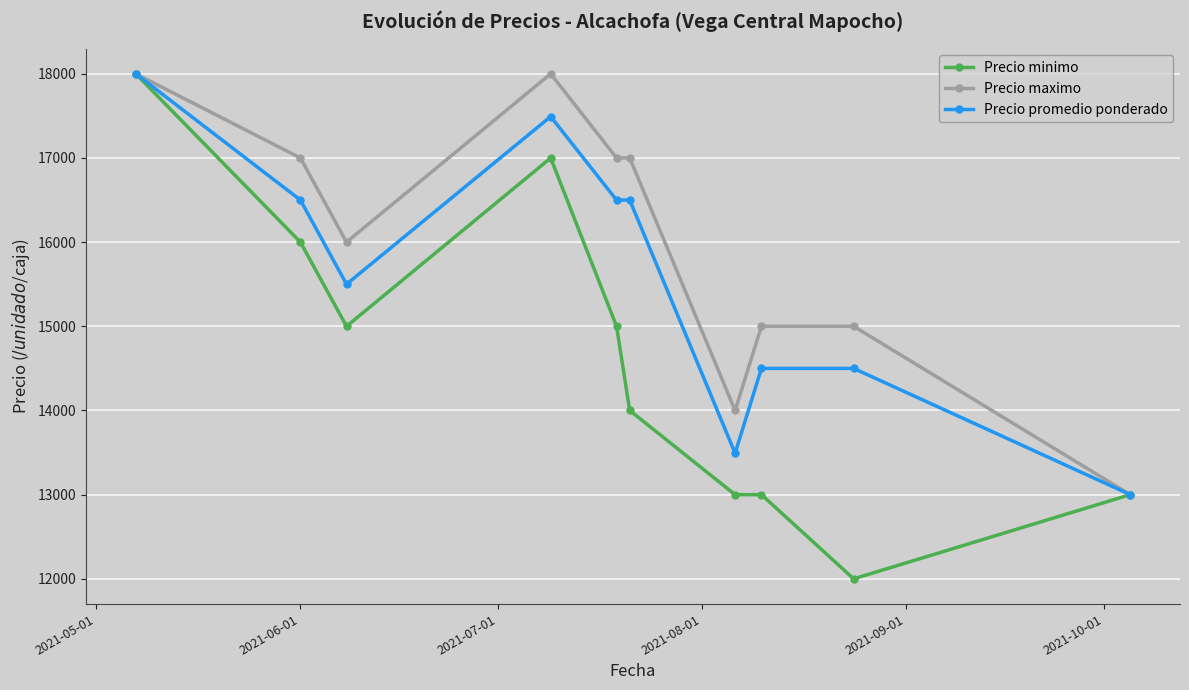

How many categories are shown in the chart?

10